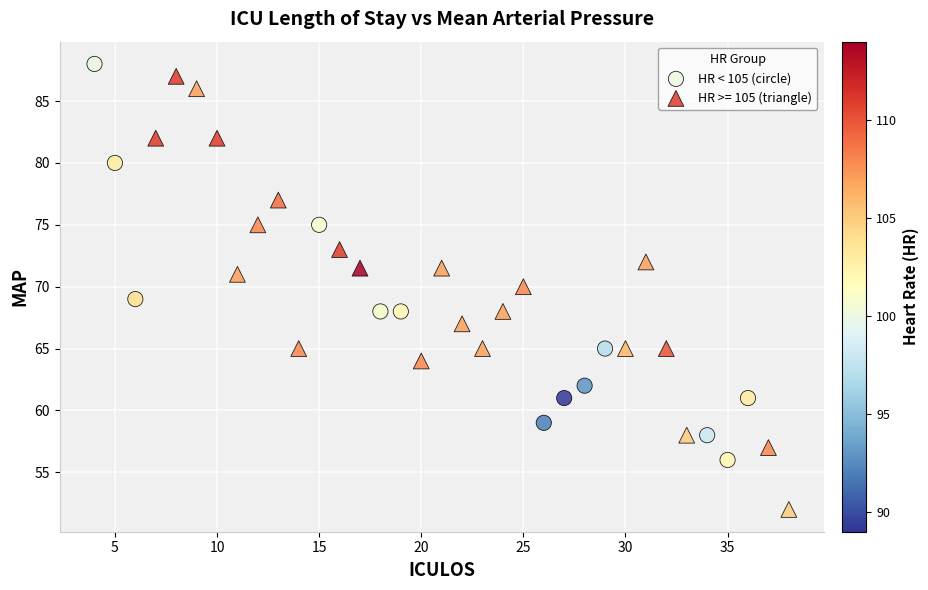

Which series has the largest Y range (max minus min)?

HR >= 105 (triangle)